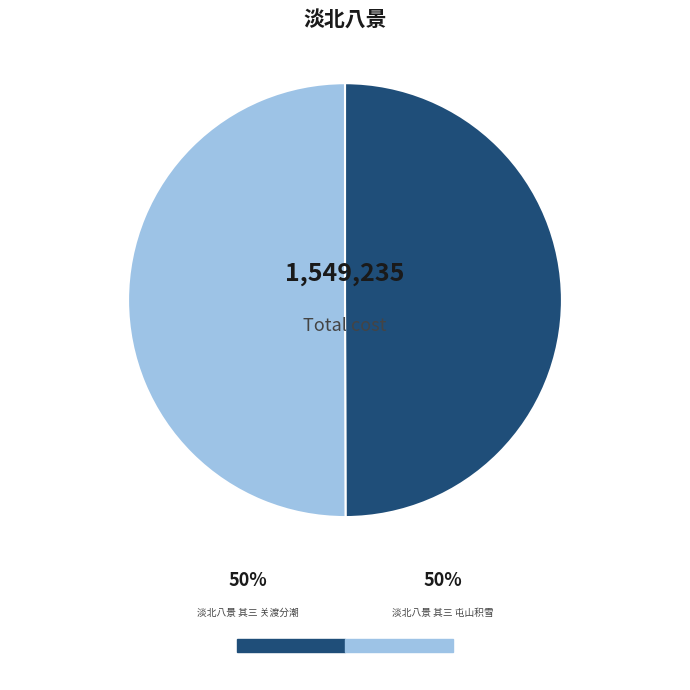

Which category has the biggest portion of the pie?

淡北八景 其三 屯山积雪